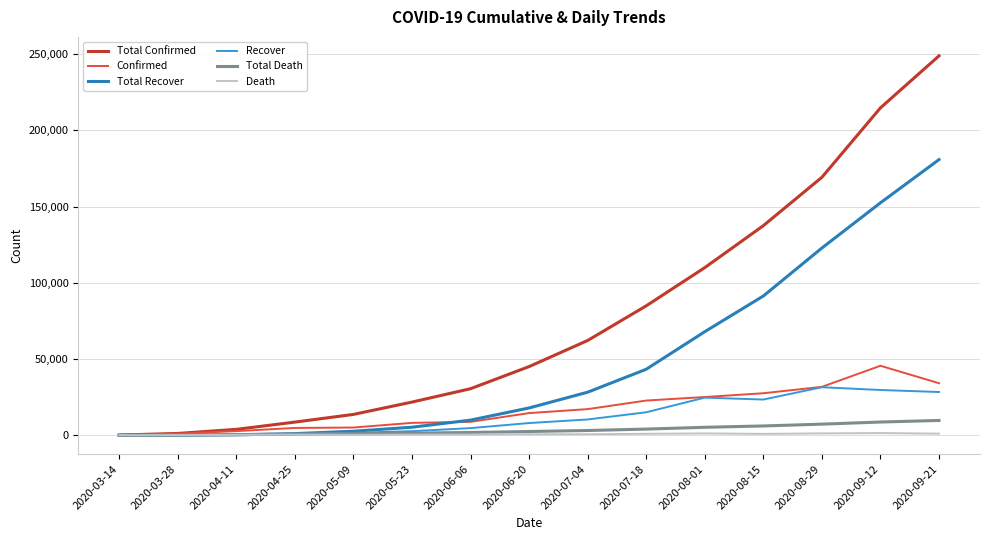

What is the difference between the Confirmed values at 2020-04-11 and 2020-03-28?

1628